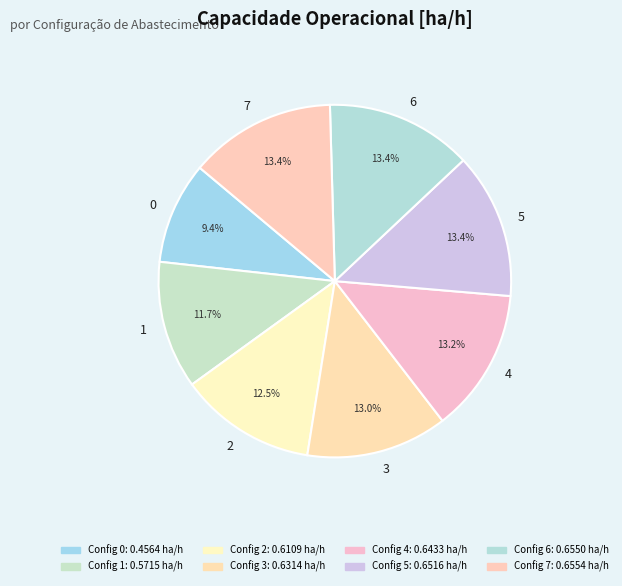

To the nearest percent, what portion does 4 represent?

13%